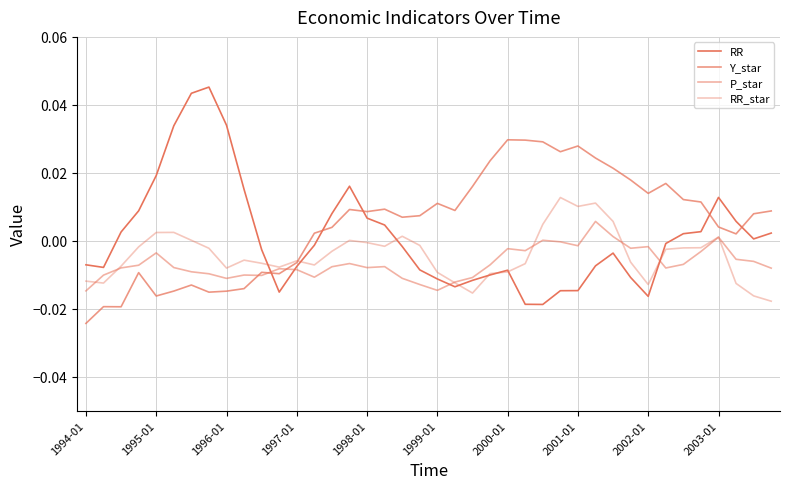

How many lines are shown in the chart?

4